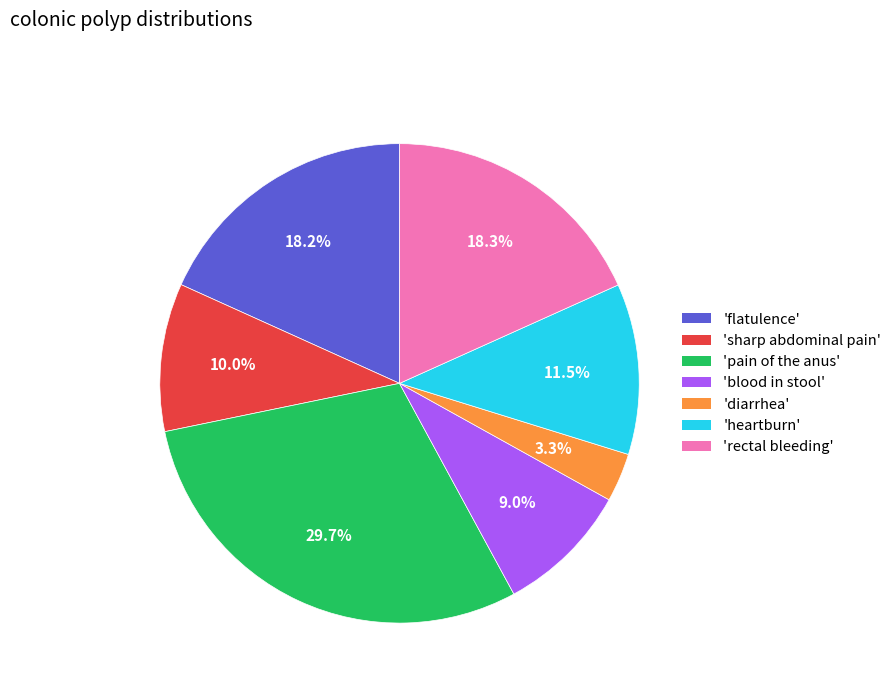

Is there any slice that represents more than half of the pie?

No